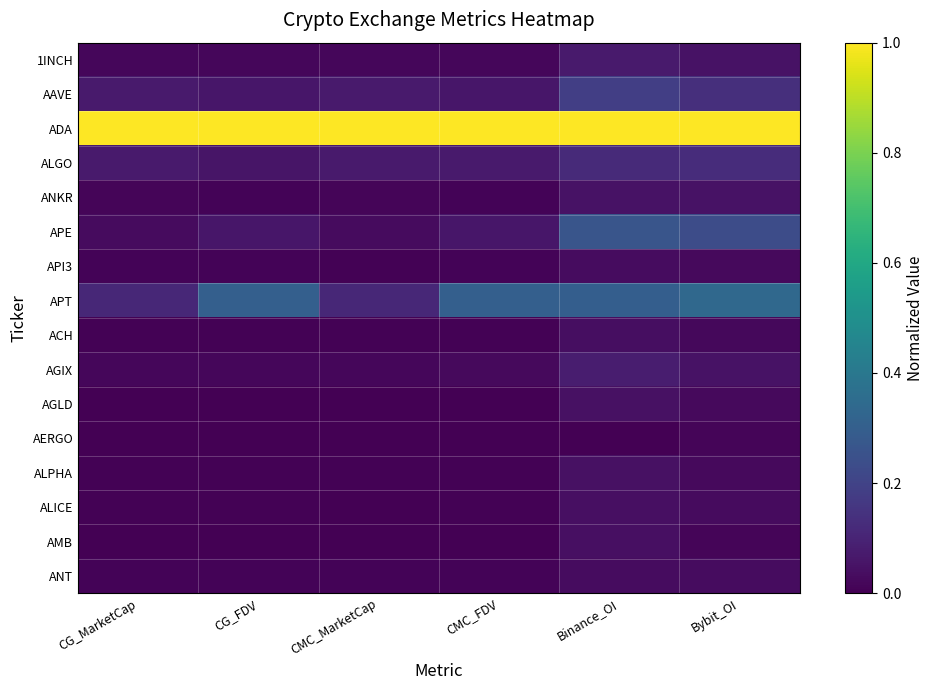

Count the number of data series in this chart.

16